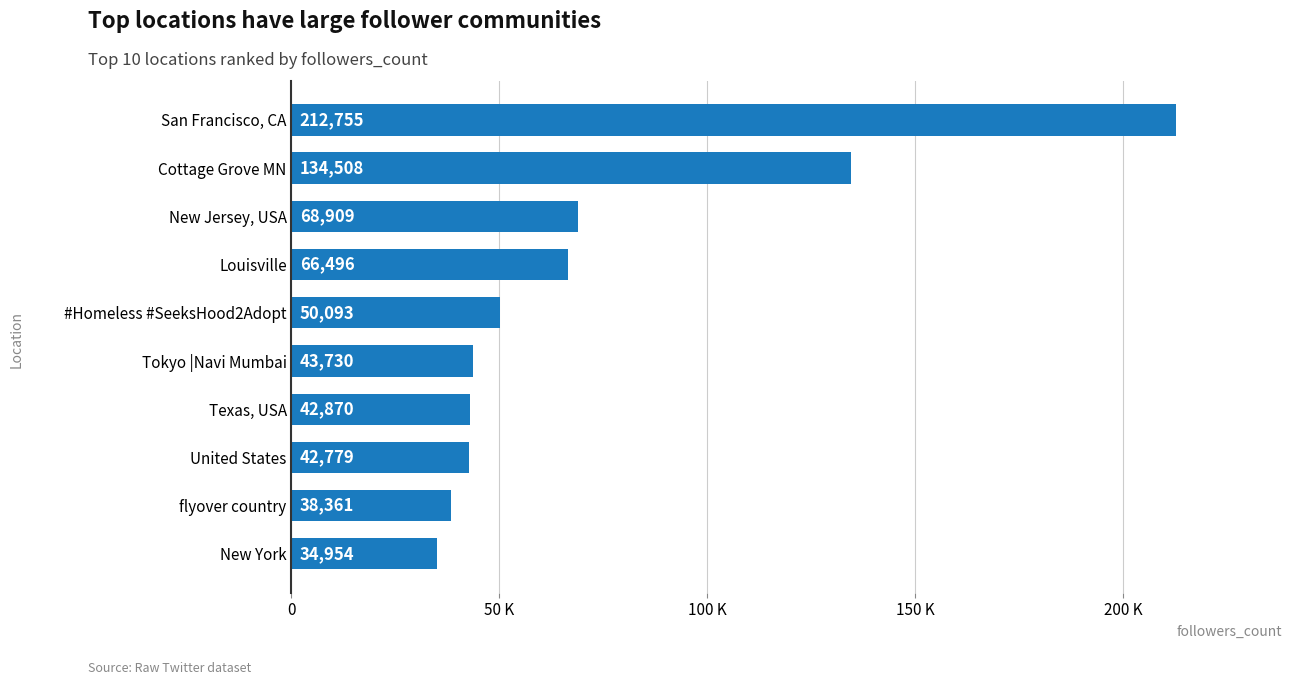

Rank the categories by value from highest to lowest.

San Francisco, CA, Cottage Grove MN, New Jersey, USA, Louisville, #Homeless #SeeksHood2Adopt, Tokyo |Navi Mumbai, Texas, USA, United States, flyover country, New York